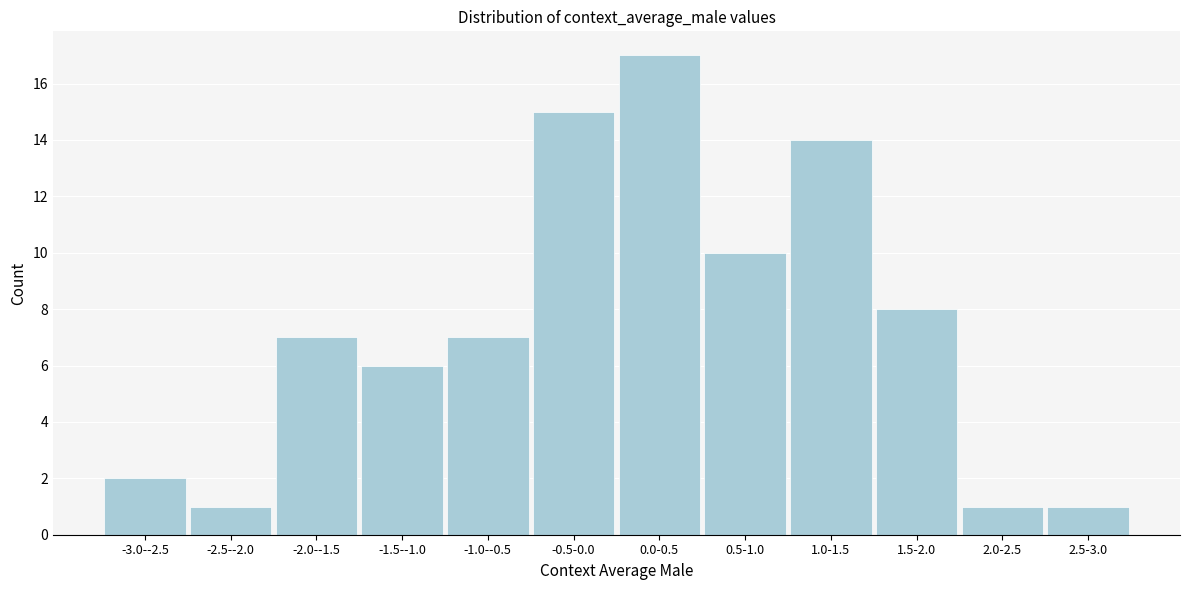

Reading right to left, list all the values displayed in this chart.

2.5-3.0=1	2.0-2.5=1	1.5-2.0=8	1.0-1.5=14	0.5-1.0=10	0.0-0.5=17	-0.5-0.0=15	-1.0--0.5=7	-1.5--1.0=6	-2.0--1.5=7	-2.5--2.0=1	-3.0--2.5=2